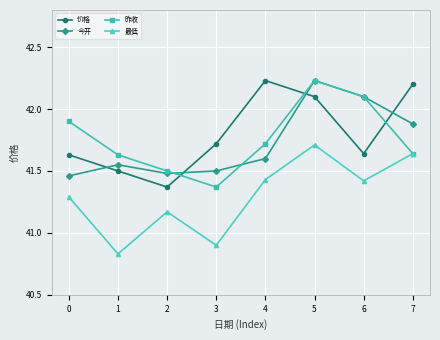

How many lines are shown in the chart?

4